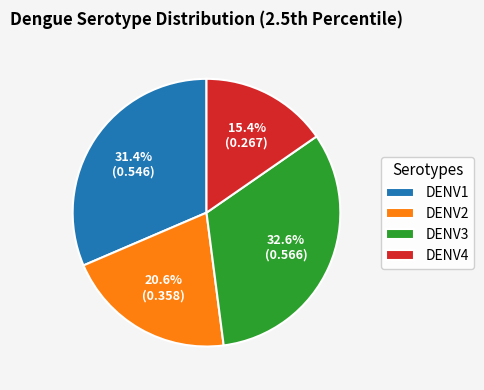

How many slices are in this pie chart?

4